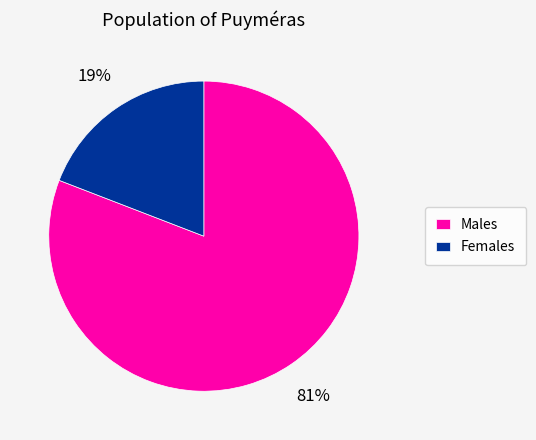

How many slices are in this pie chart?

2